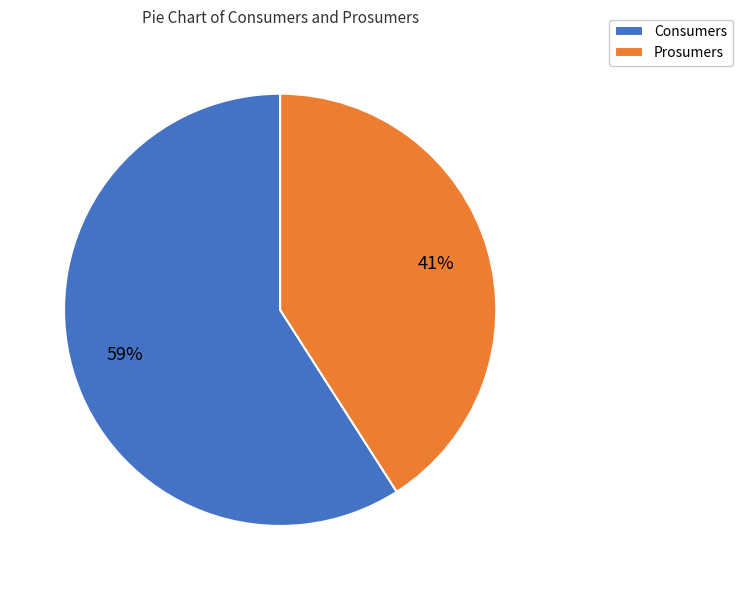

To the nearest percent, what is the difference between the Prosumers and Consumers slice percentages?

18%